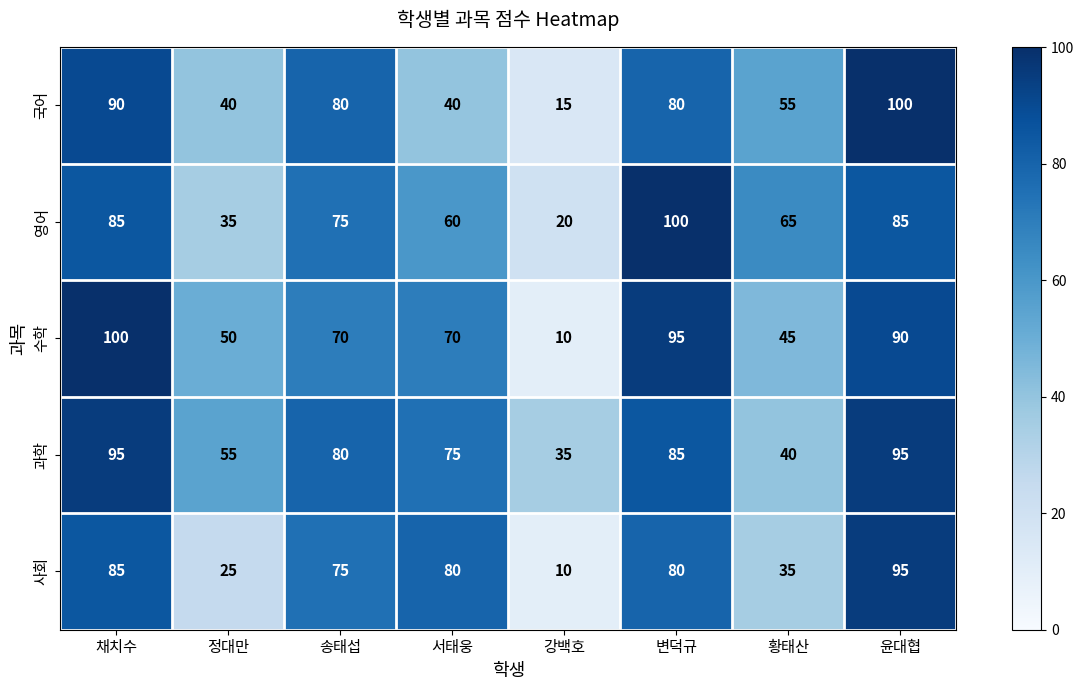

Which series has the largest total across all categories?

과학